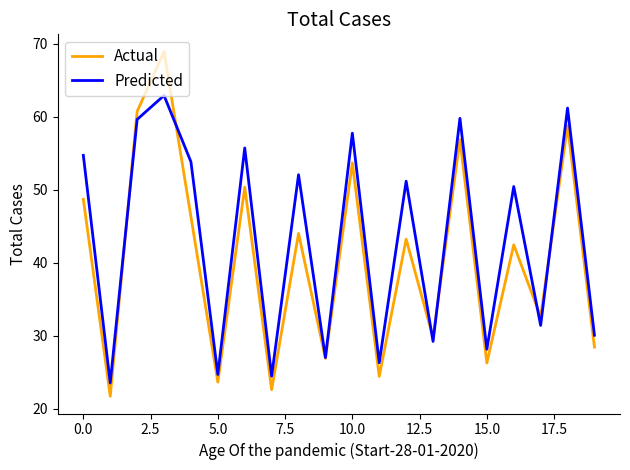

Which series has the largest range (max minus min)?

Actual